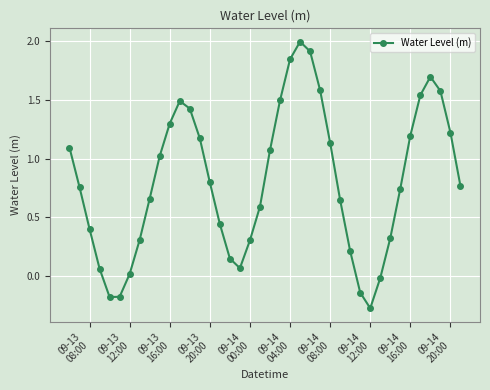

What is the maximum value shown in the chart?

2.0